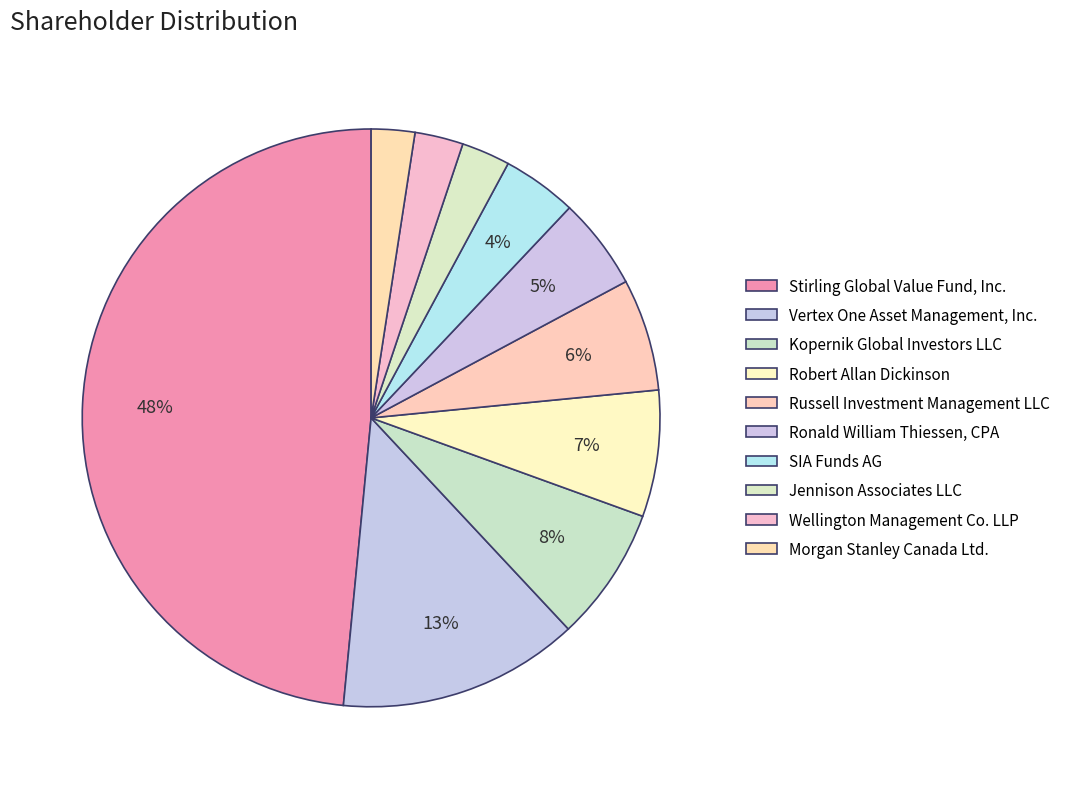

Count the number of slices in the pie.

10